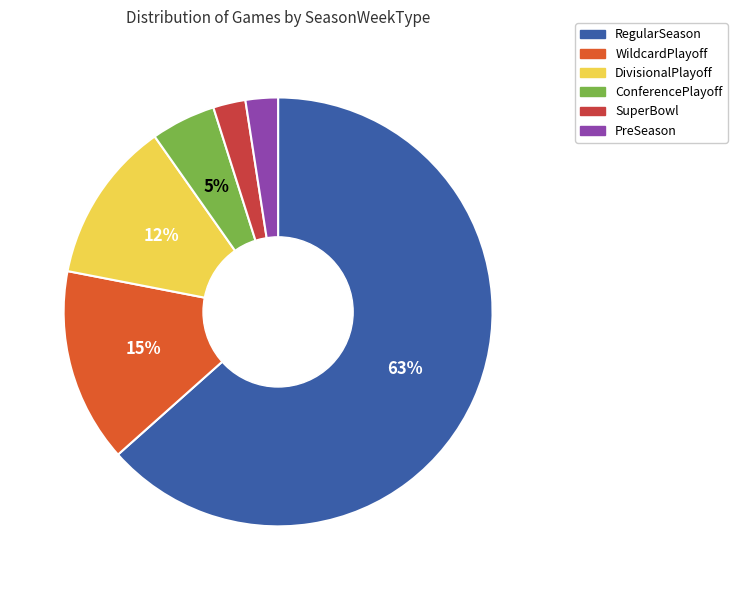

How many slices are in this pie chart?

6